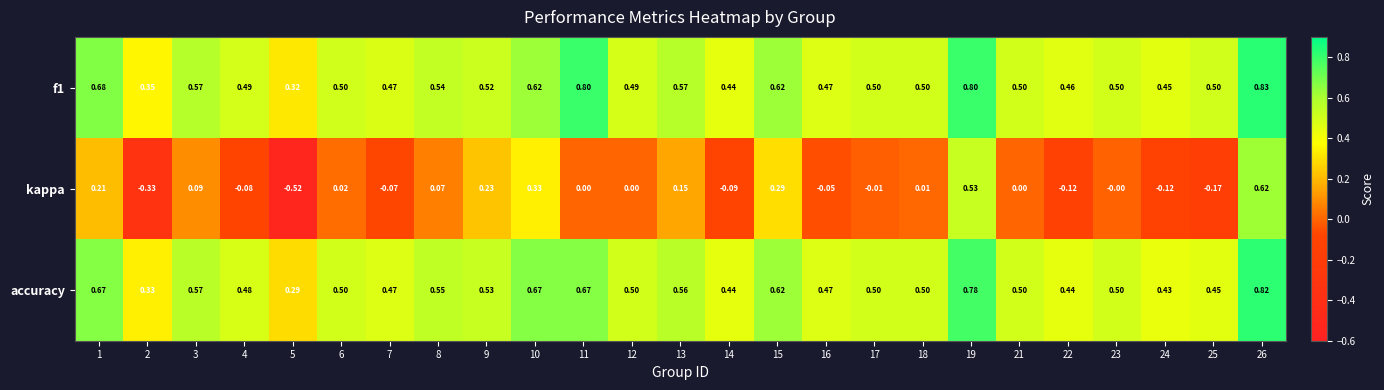

Between 8 and 13, which series saw the biggest shift?

kappa